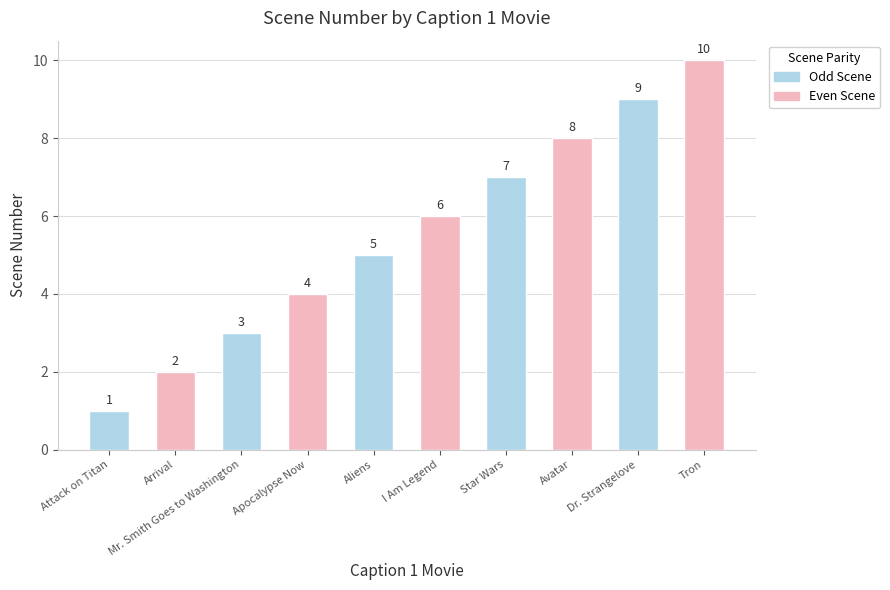

How many data points does each series have?

10